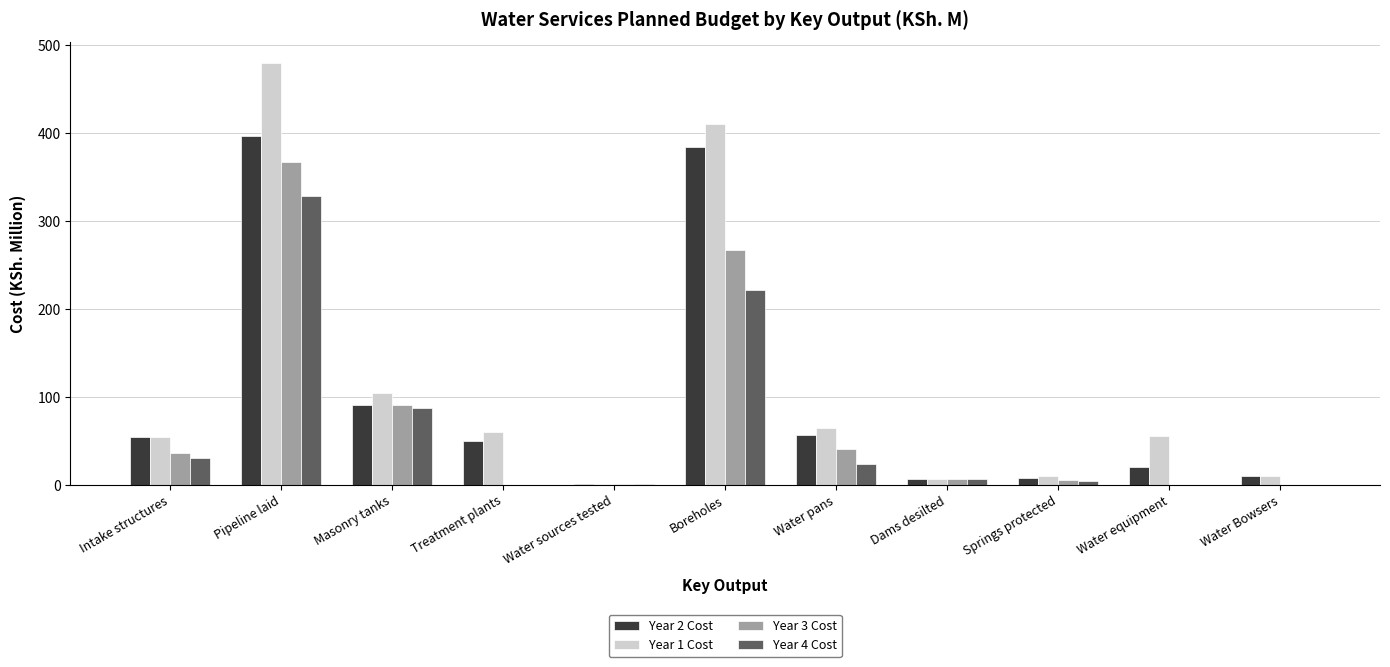

At which category is the sum across all series the highest?

Pipeline laid